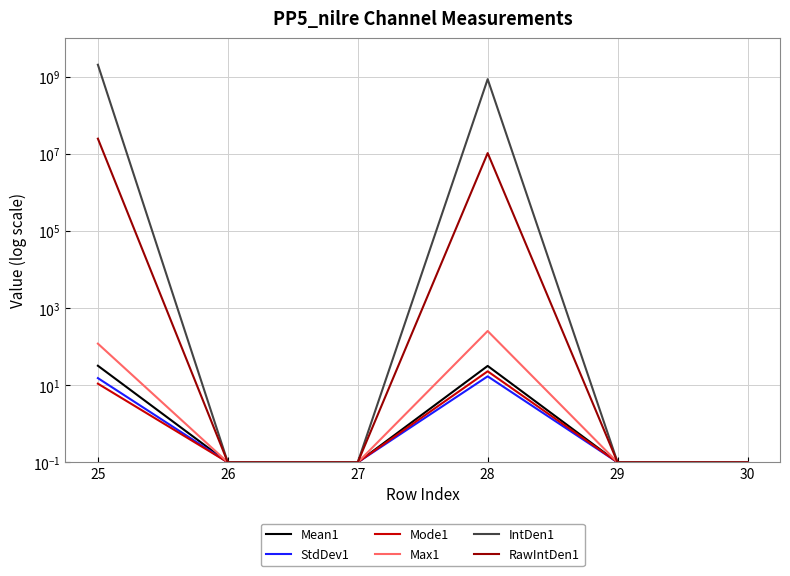

Rank the categories by StdDev1 value from highest to lowest.

28, 25, 26, 27, 29, 30